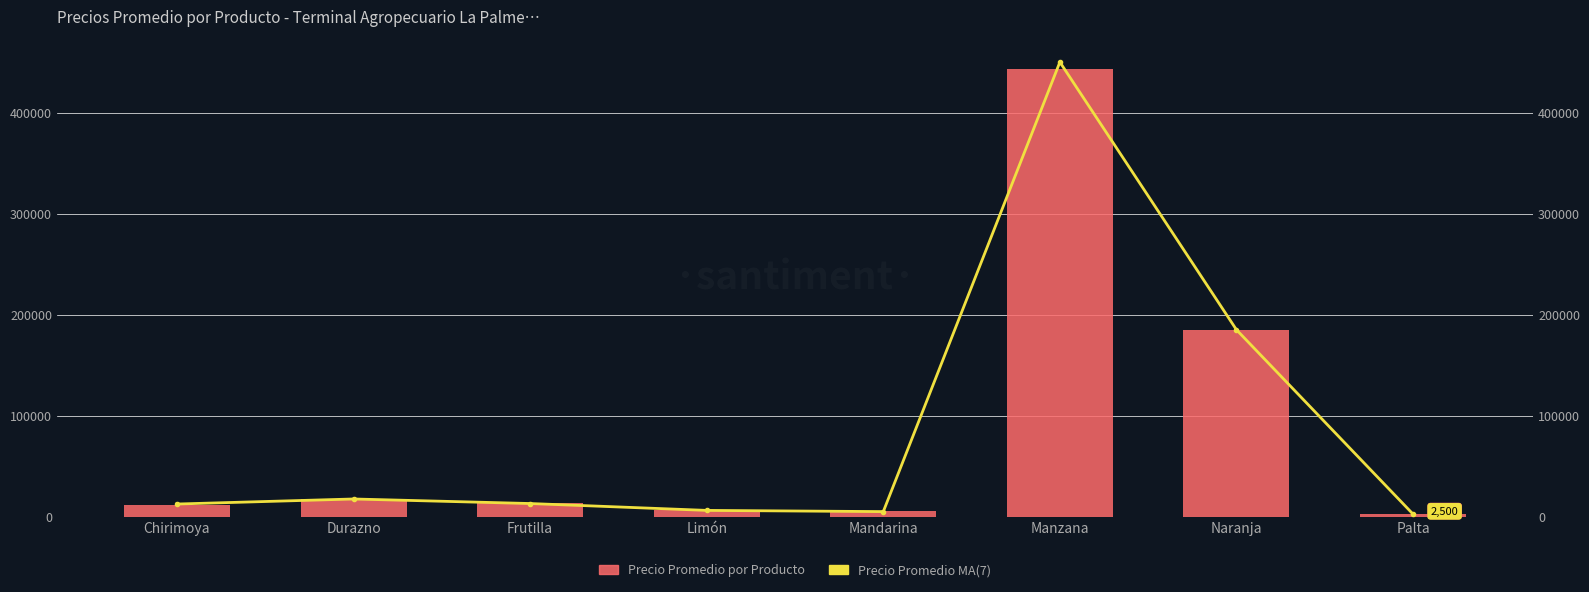

What are all the series names shown in the legend?

Precio Promedio MA(7), Precio Promedio por Producto